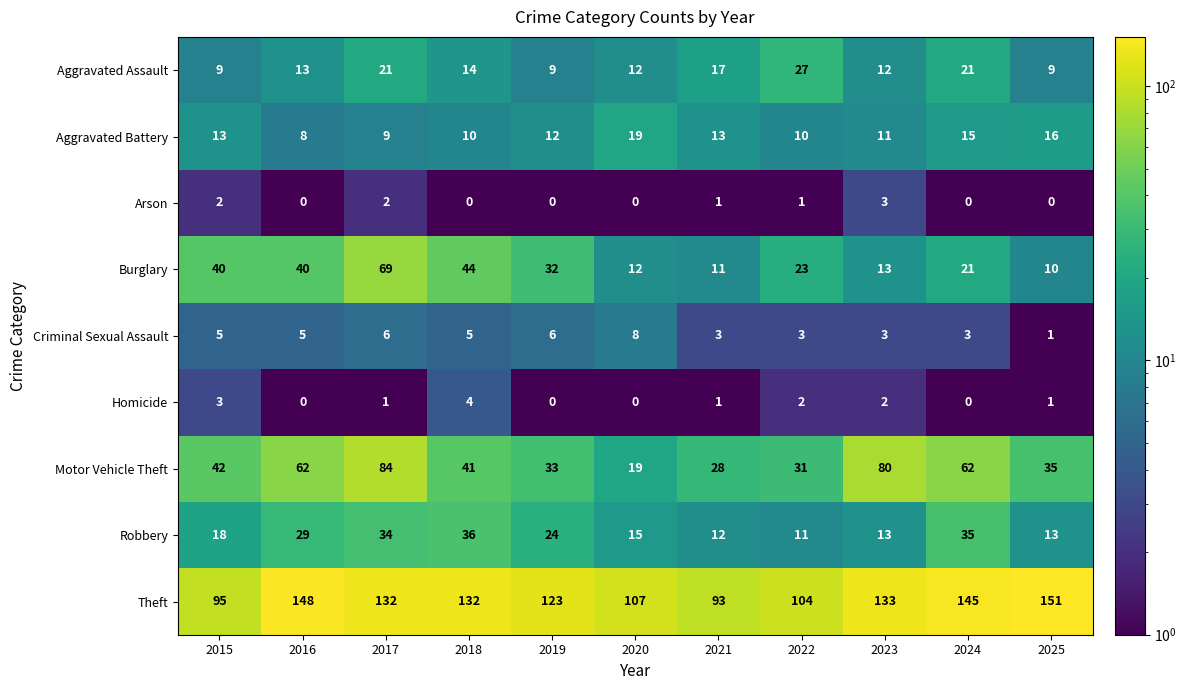

Is it true that Robbery equals 18 at 2015?

True